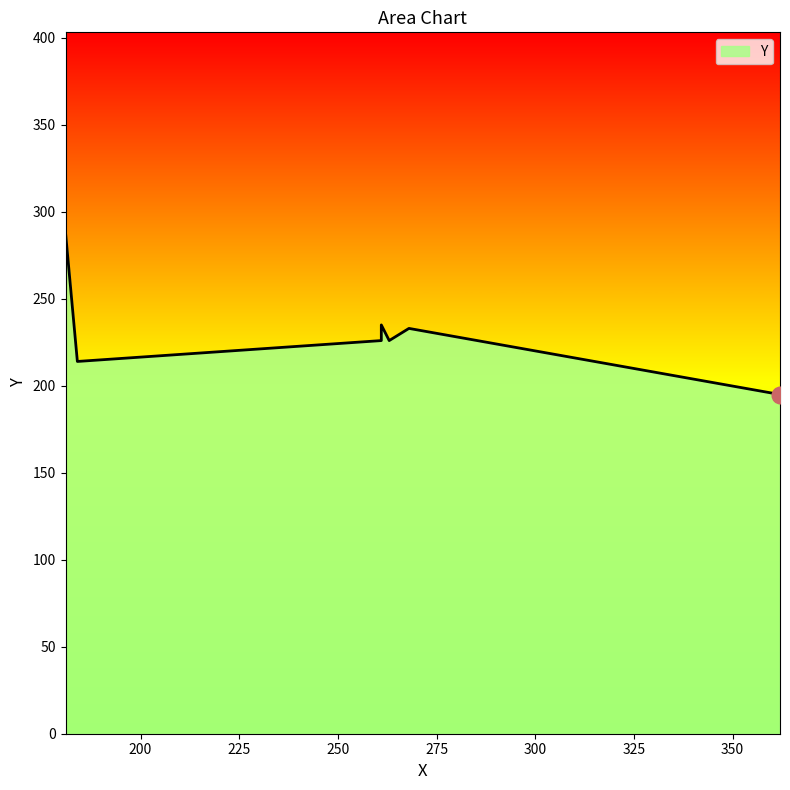

The chart shows a value of 288 at 181. True or false?

True